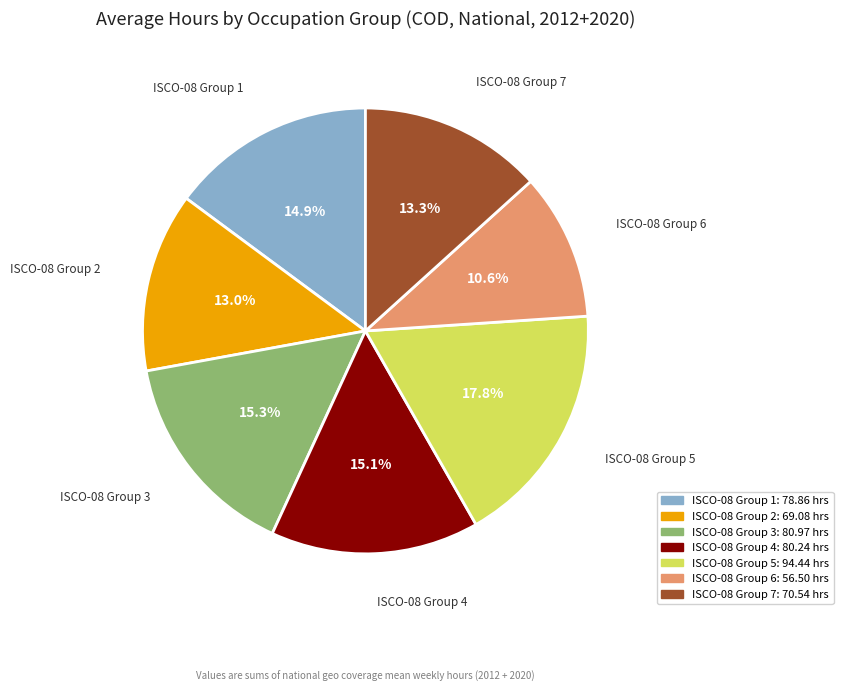

Is there a majority slice in this chart?

No